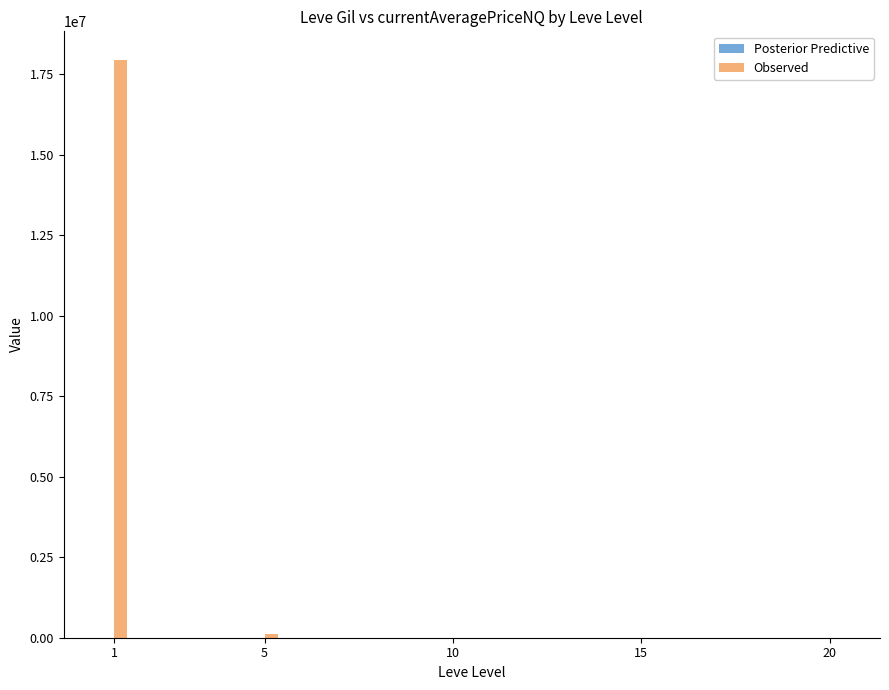

How many data points does each series have?

5